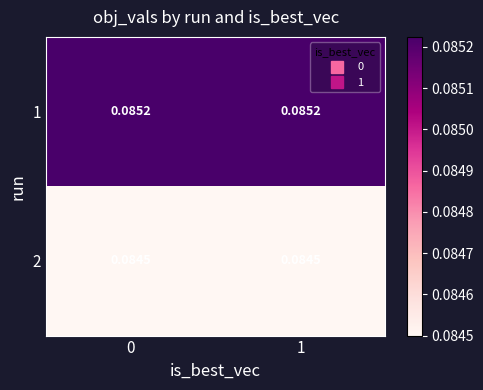

List the series in order of their overall mean, lowest first.

2, 1